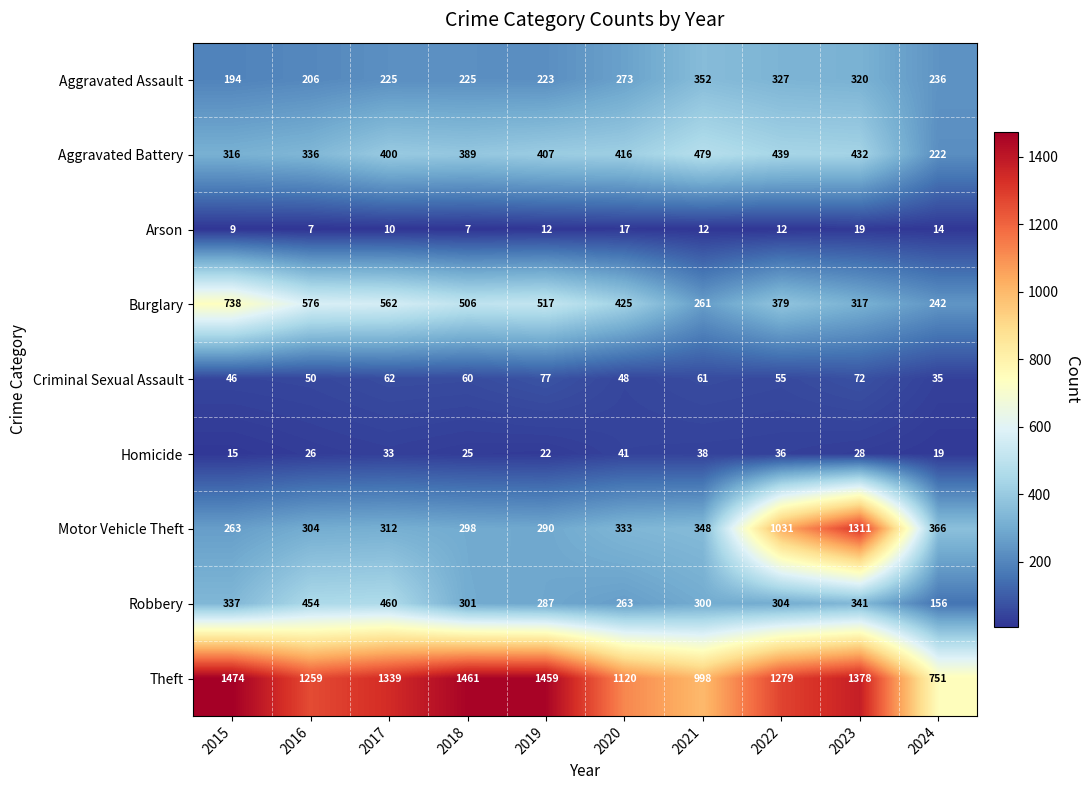

At which category is the sum across all series the highest?

2023